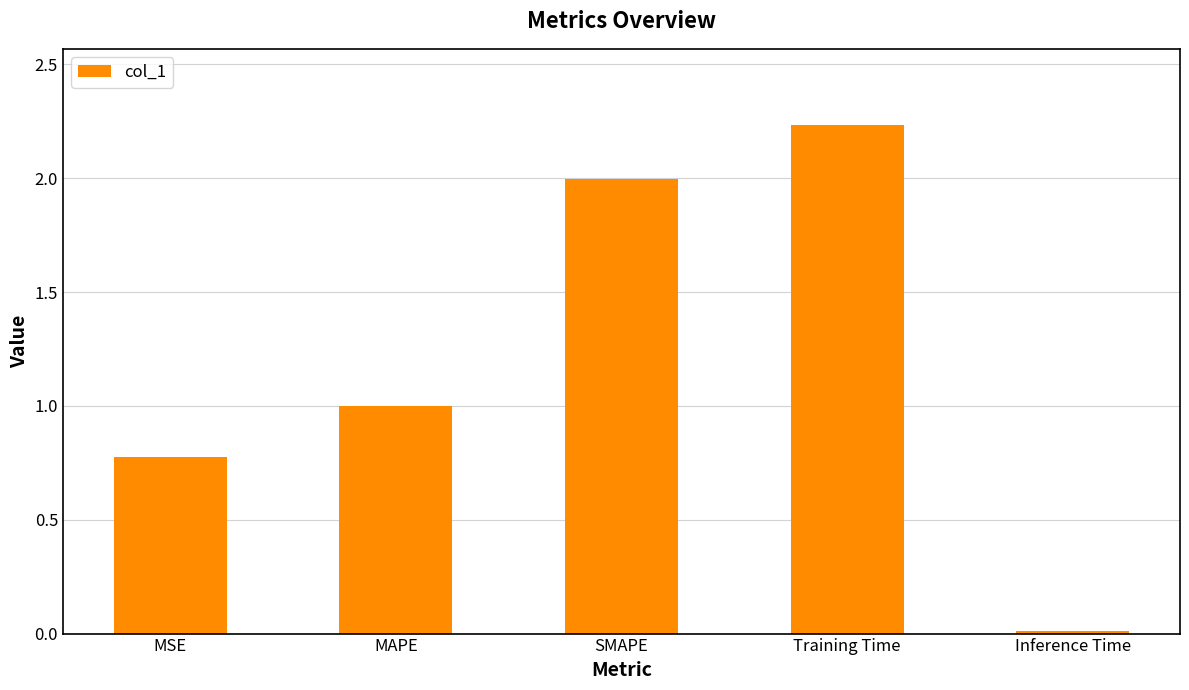

List the labels in order of value, smallest first.

Inference Time, MSE, MAPE, SMAPE, Training Time